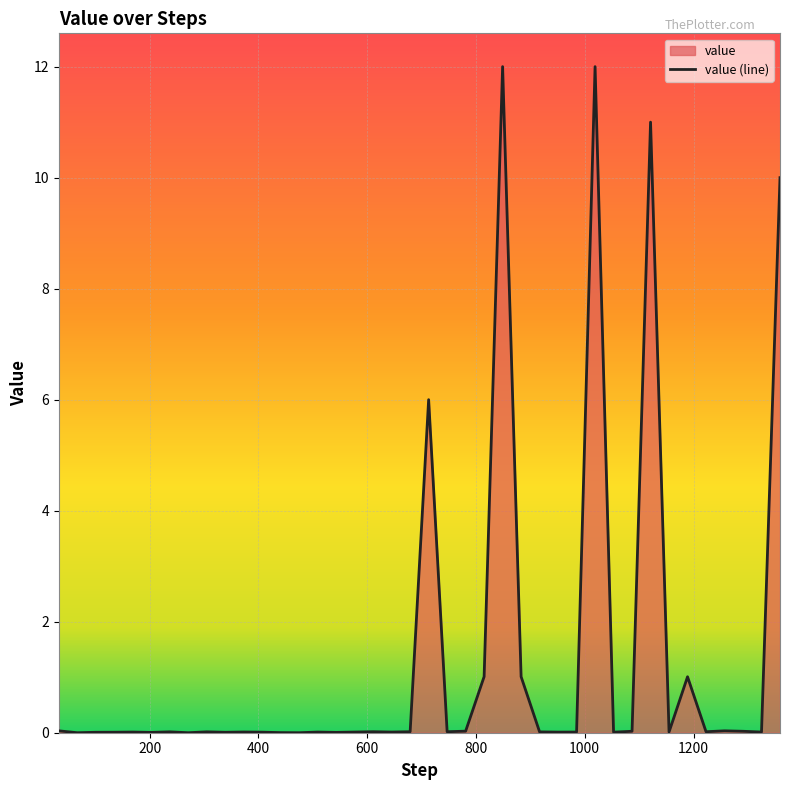

Reading left to right, transcribe all the data shown in this chart.

0.0	0.0	0.0	0.0	0.0	0.0	0.0	0.0	0.0	0.0	0.0	0.0	0.0	0.0	0.0	0.0	0.0	0.0	0.0	0.0	6.0	0.0	0.0	1.0	12.0	1.0	0.0	0.0	0.0	12.0	0.0	0.0	11.0	0.0	1.0	0.0	0.0	0.0	0.0	10.0